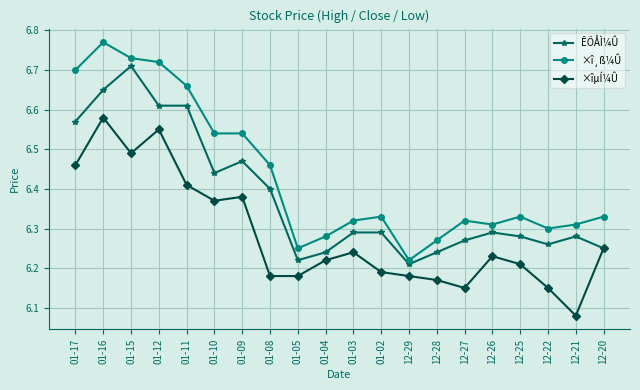

Which series has the largest total across all categories?

×î¸ß¼Û